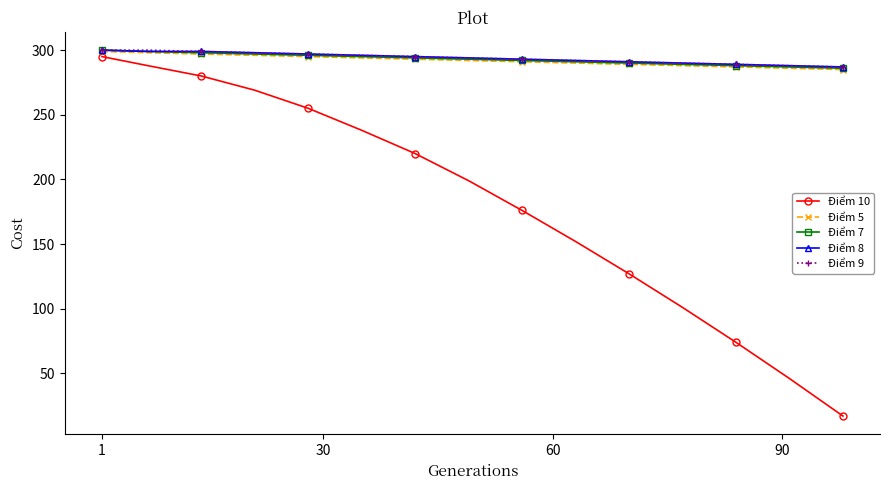

What is the difference between the maximum and second lowest values in the Điểm 10 series?

249